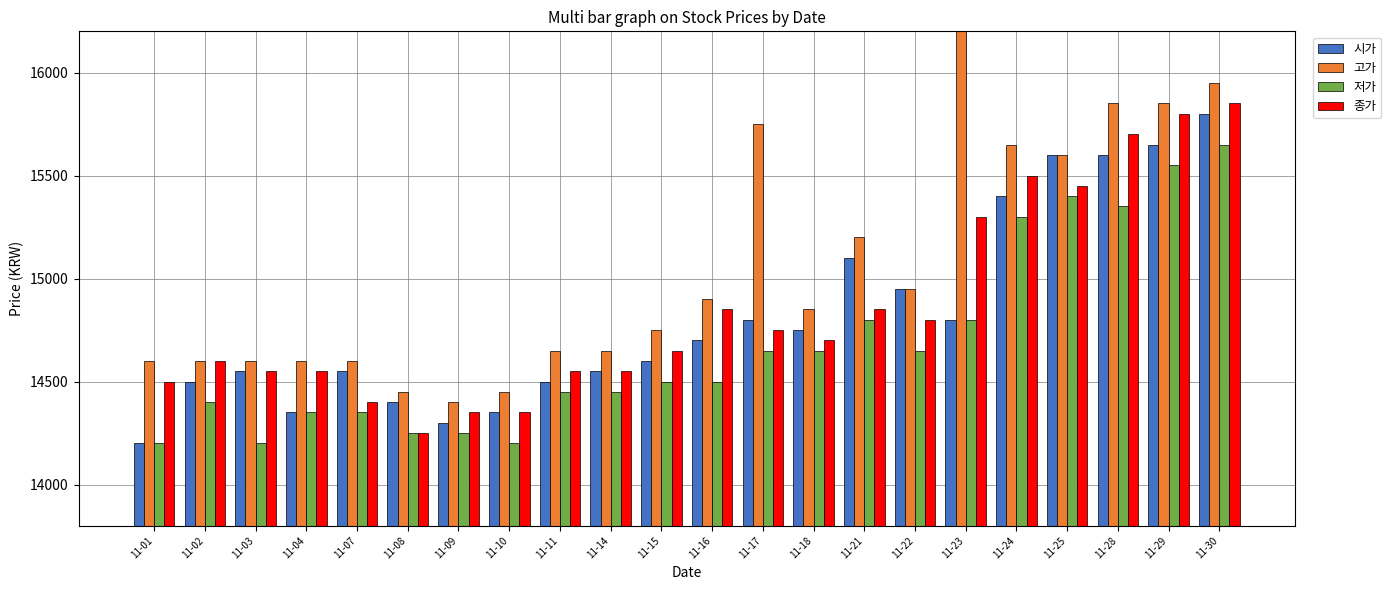

Is it true that 종가 equals 14850 at 11-16?

True